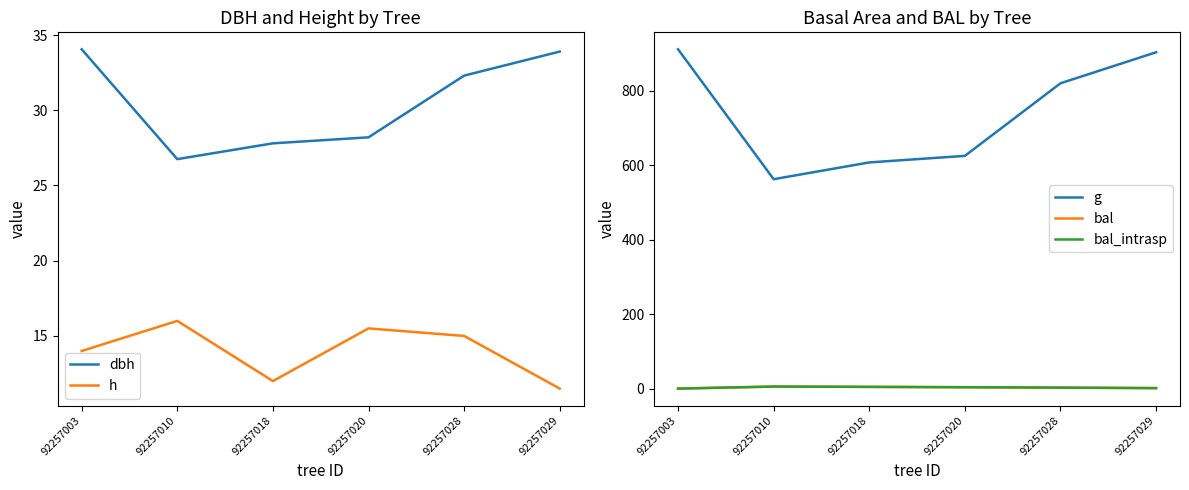

At which category does h reach its first local valley?

92257018